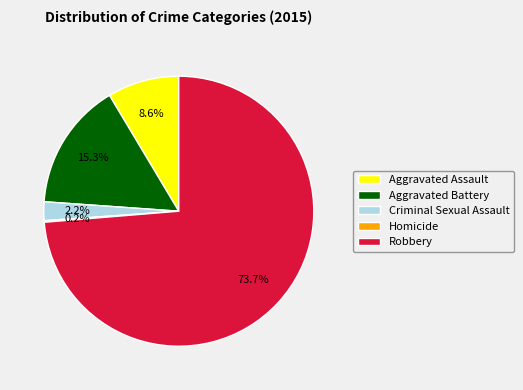

How much of the chart is everything except Robbery?

26.3%